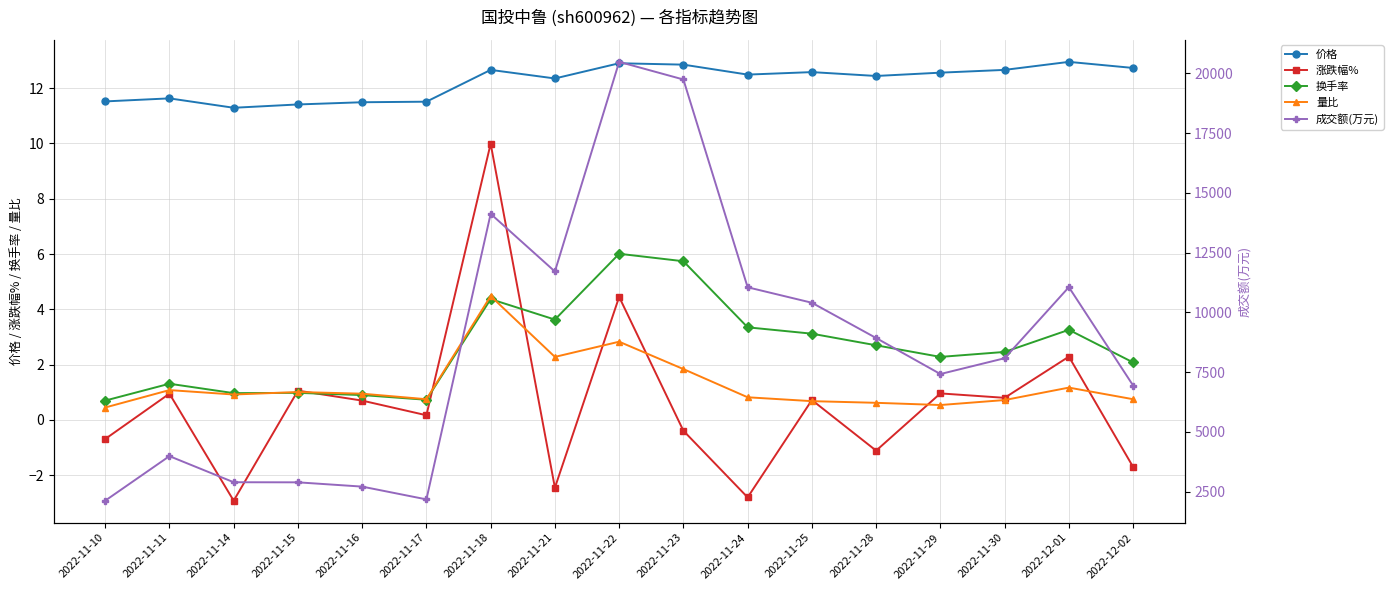

Read the 成交额(万元) value at 2022-11-25.

10403.0